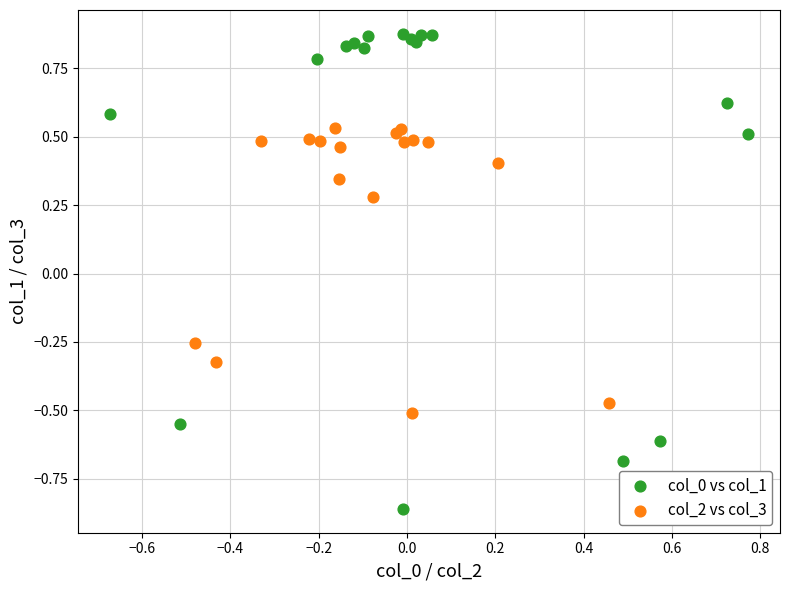

Which series has the widest spread of Y values?

col_0 vs col_1